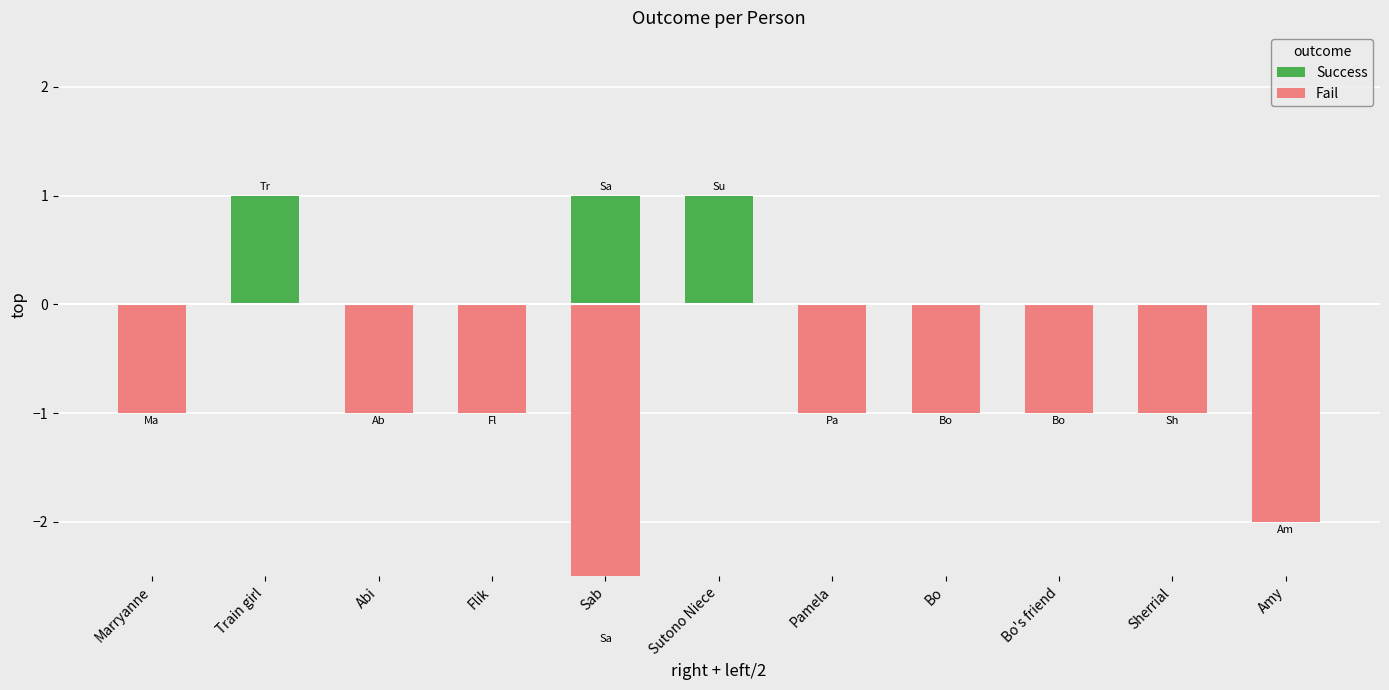

What is the maximum value shown in the chart?

1